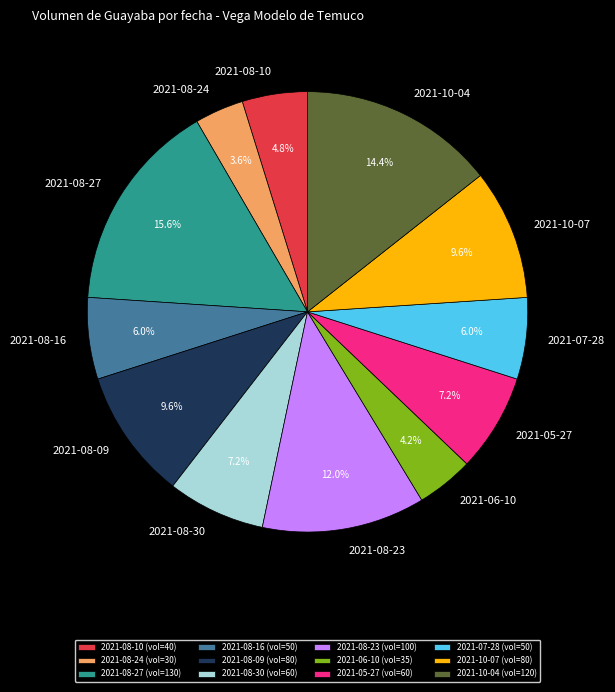

Is there any slice that represents more than half of the pie?

No